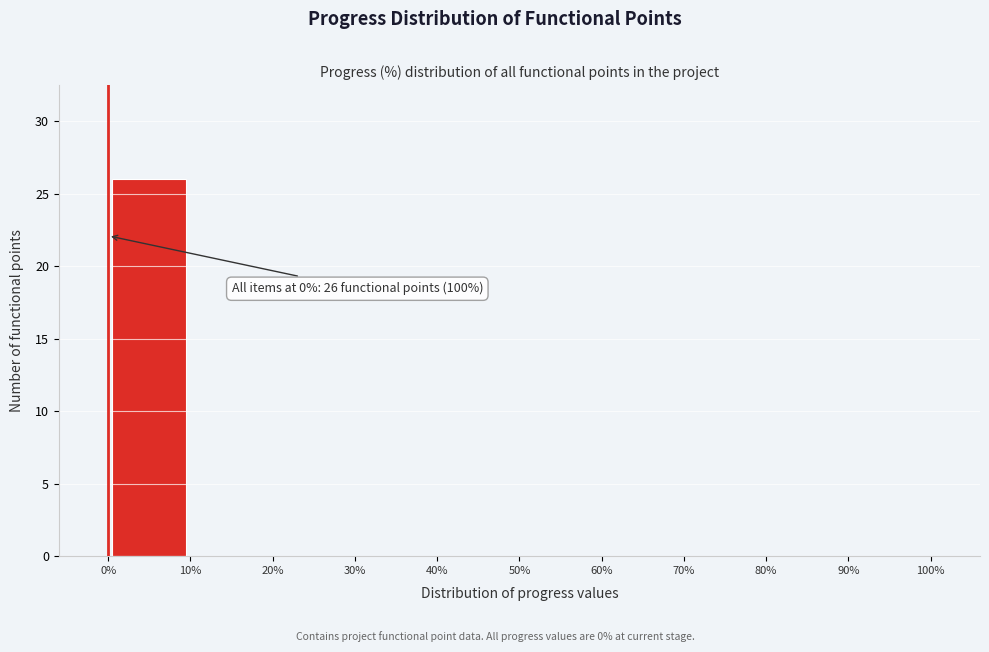

Which range on the x-axis has the tallest bar?

0% to 10%